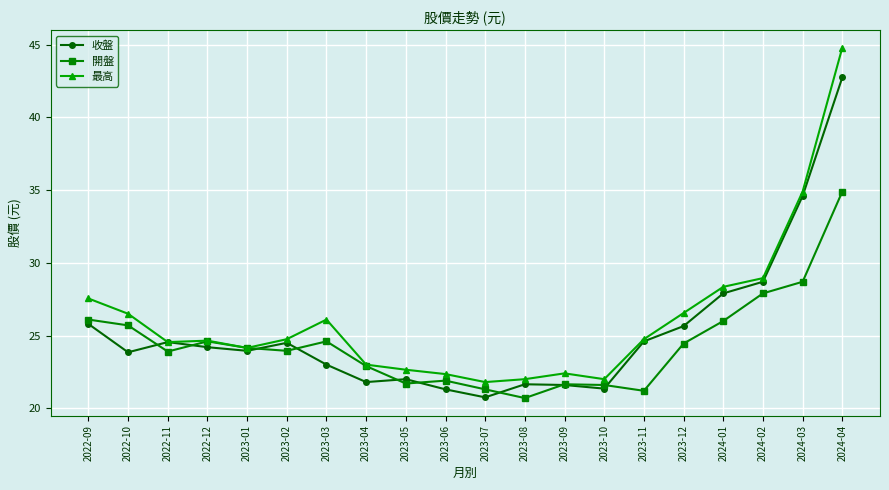

At which category is the sum across all series the highest?

2024-04